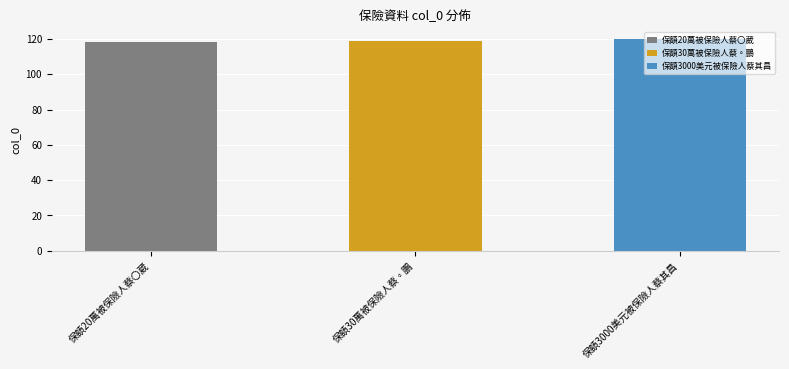

Approximately how many times larger is the value at 保額30萬被保險人蔡◦鵬 compared to 保額20萬被保險人蔡〇葳?

1.0